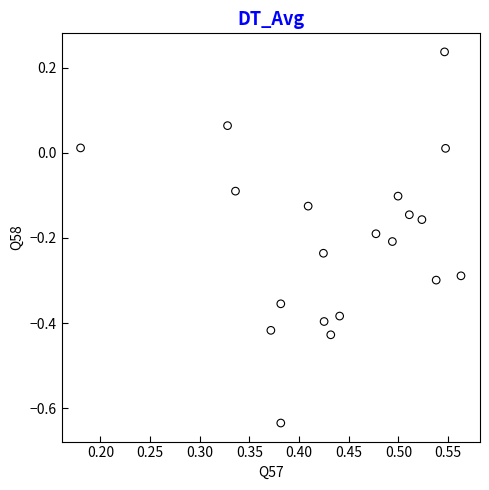

What is the range of X values (max minus min)?

0.4